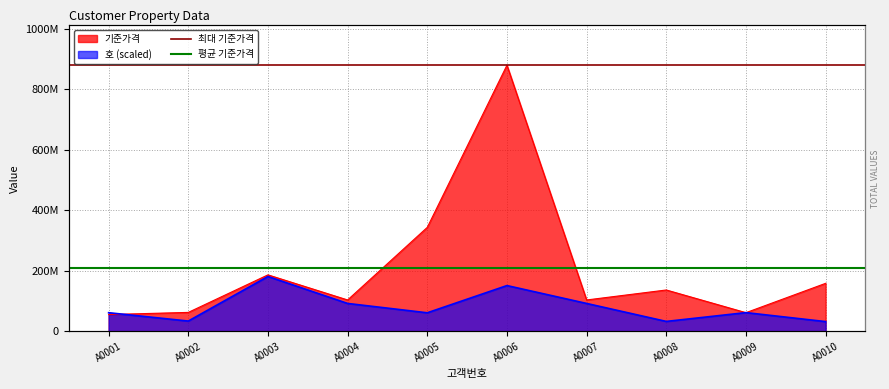

What is the value of the 평균 기준가격 point at the 1st from the left?

208570000